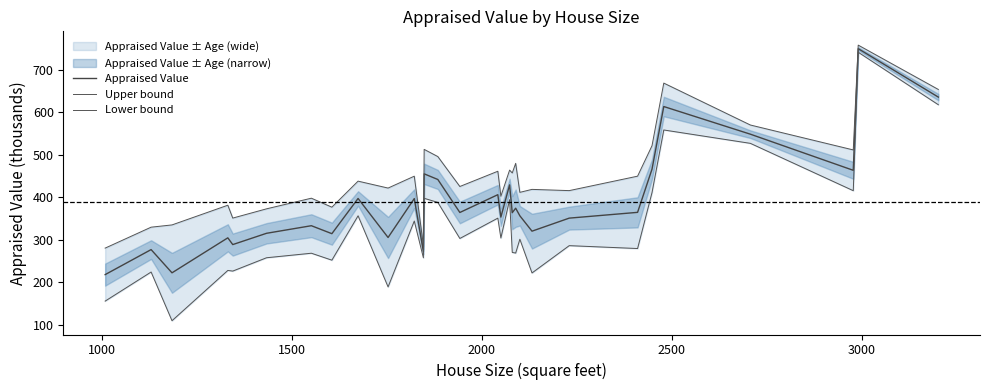

What is the lowest value of the Appraised Value series?

217.7